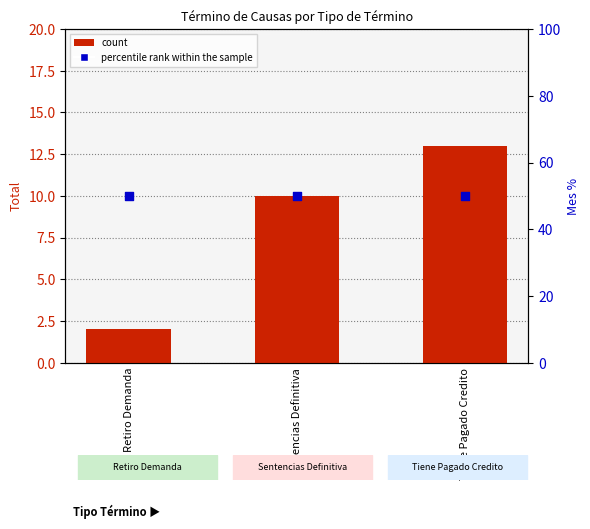

What is the total value across all series at Retiro Demanda?

52